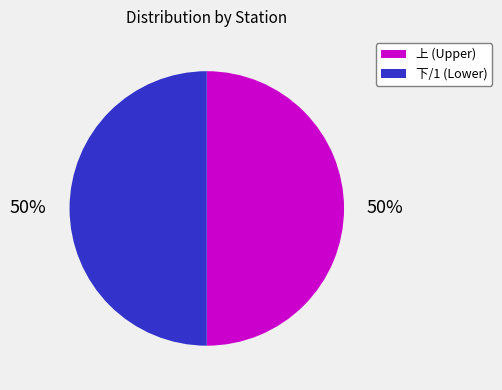

To the nearest percent, what portion does 下/1 (Lower) represent?

50%